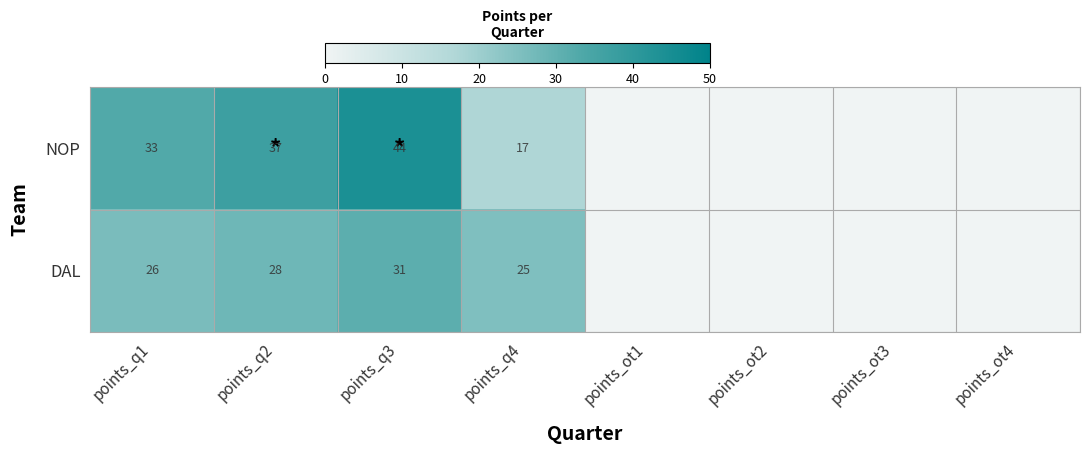

What is the spread (max minus min) of values at points_q1?

7